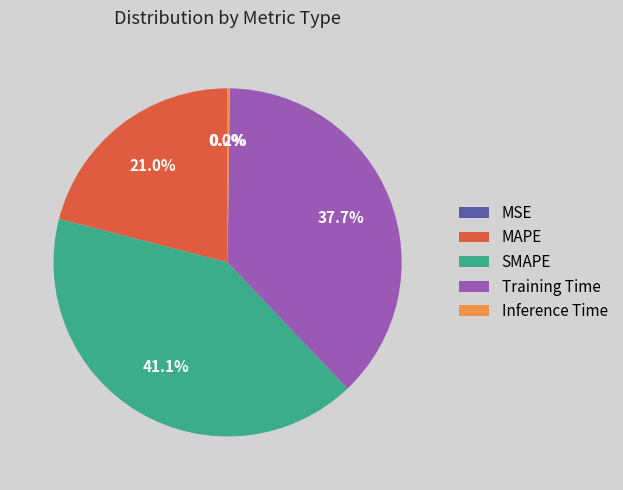

Does any single category account for the majority?

No